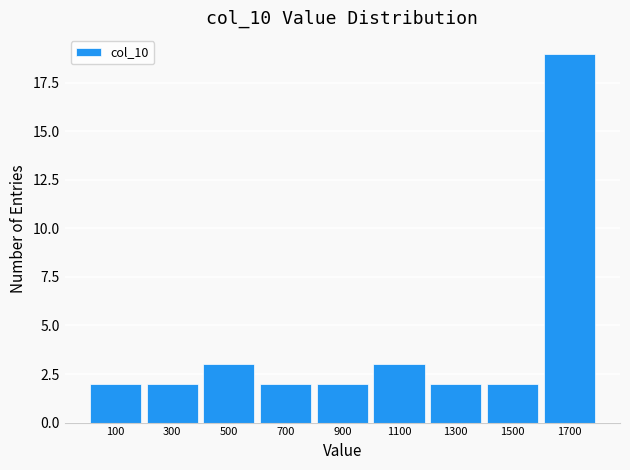

Reading left to right, transcribe this chart: for each bar, give the range it covers on the x-axis and its height. The values are not printed on the chart, so give them approximately, as read against the axis.

0 to 200: 2
200 to 400: 2
400 to 600: 3
600 to 800: 2
800 to 1000: 2
1000 to 1200: 3
1200 to 1400: 2
1400 to 1600: 2
1600 to 1800: 19